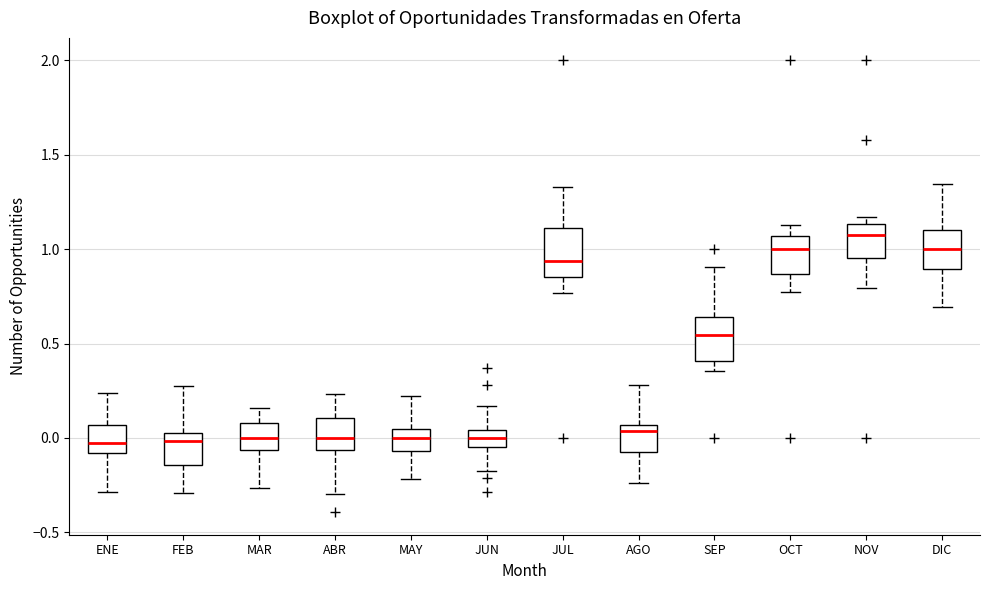

Reading left to right, read every box against the y-axis: the position of its median line, the range the box covers, and the ends of its whiskers. The values are not printed on the chart, so give them approximately, as read against the axis.

ENE: median -0.05, box -0.10 to 0.05, whiskers -0.30 to 0.25
FEB: median 0.00, box -0.15 to 0.05, whiskers -0.30 to 0.30
MAR: median 0.00, box -0.05 to 0.10, whiskers -0.25 to 0.15
ABR: median 0.00, box -0.05 to 0.10, whiskers -0.30 to 0.25
MAY: median 0.00, box -0.05 to 0.05, whiskers -0.20 to 0.20
JUN: median 0.00, box -0.05 to 0.05, whiskers -0.20 to 0.15
JUL: median 0.95, box 0.85 to 1.10, whiskers 0.75 to 1.35
AGO: median 0.05 (just below the box's upper edge), box -0.10 to 0.05, whiskers -0.25 to 0.30
SEP: median 0.55, box 0.40 to 0.65, whiskers 0.35 to 0.90
OCT: median 1.00, box 0.85 to 1.05, whiskers 0.75 to 1.15
NOV: median 1.10, box 0.95 to 1.15, whiskers 0.80 to 1.15 (just above the box's upper edge)
DIC: median 1.00, box 0.90 to 1.10, whiskers 0.70 to 1.35